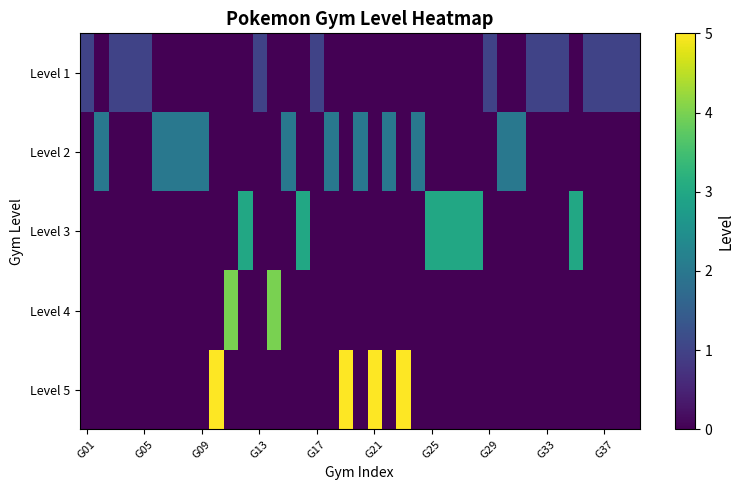

At how many categories does at least one series exceed 4?

4